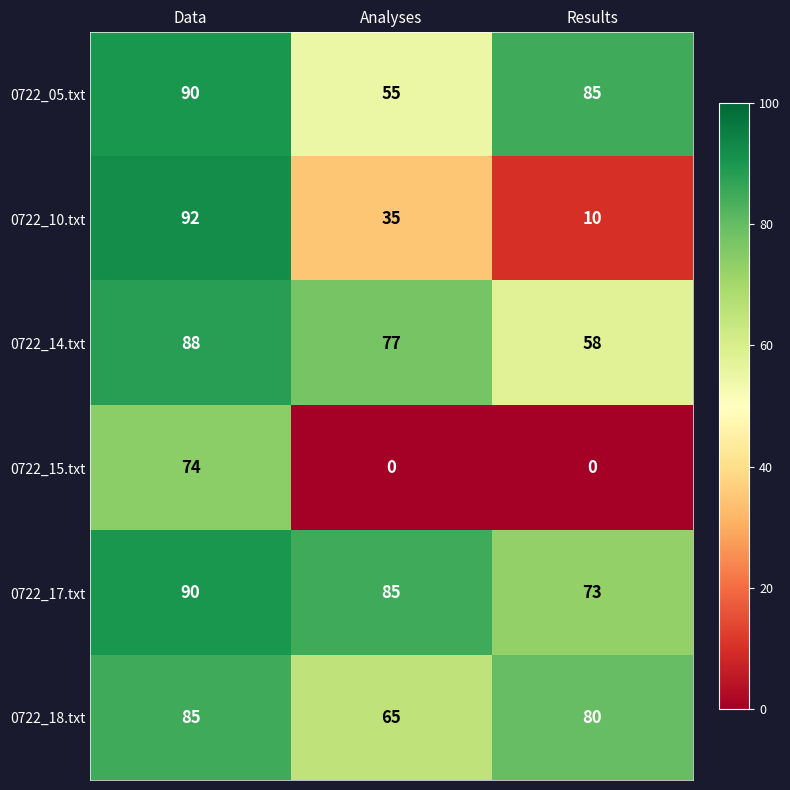

The 0722_05.txt series shows 85 at Results. True or false?

True